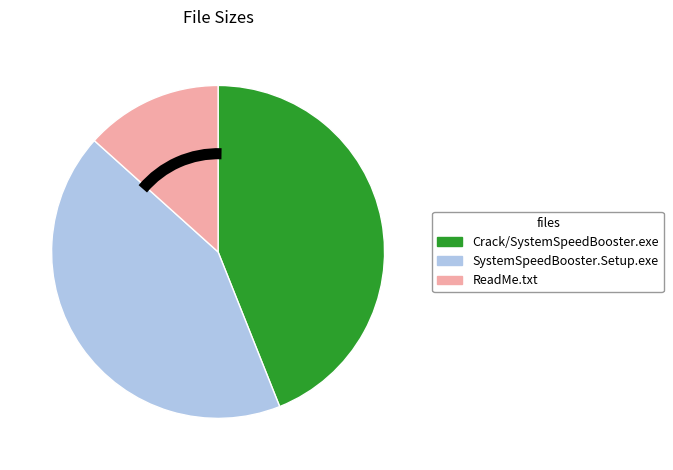

Do SystemSpeedBooster.Setup.exe and ReadMe.txt together represent more than half of the pie?

Yes